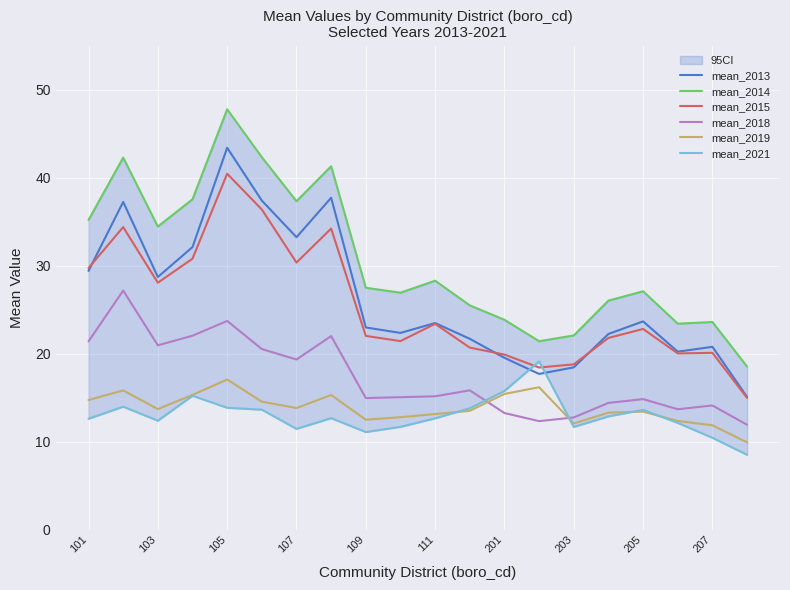

What is the difference between the maximum and second lowest values in the mean_2015 series?

22.0